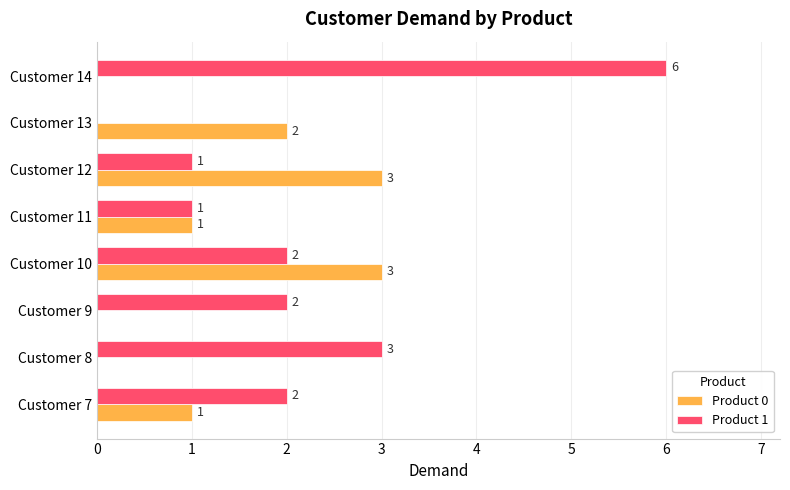

What are all the series names shown in the legend?

Product 0, Product 1